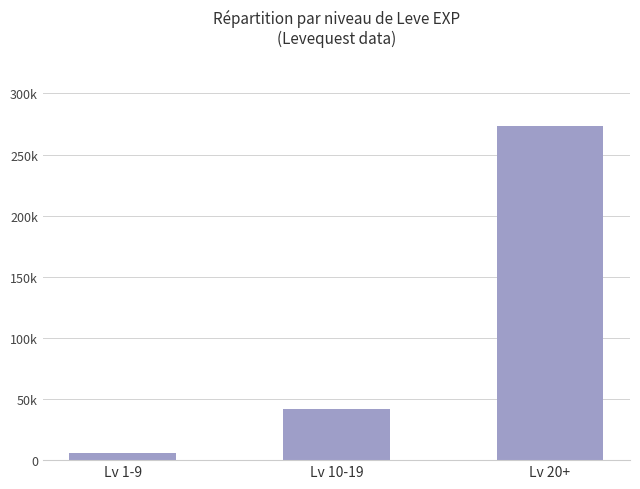

Where is the data nearest to the value 139685?

Lv 10-19